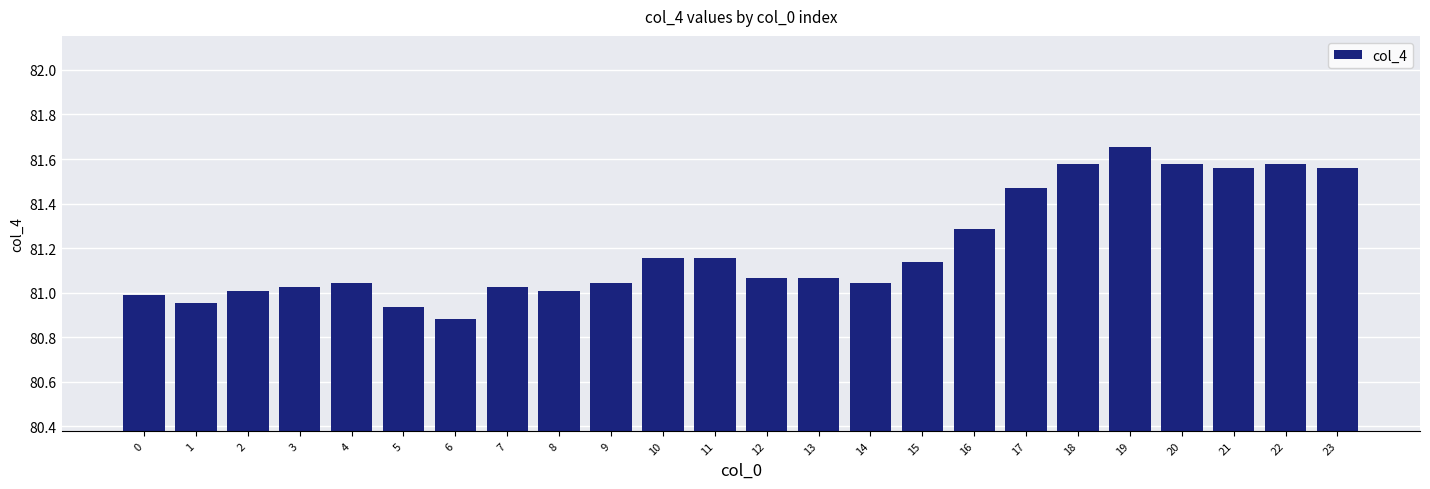

What is the sum of all values?

1948.8